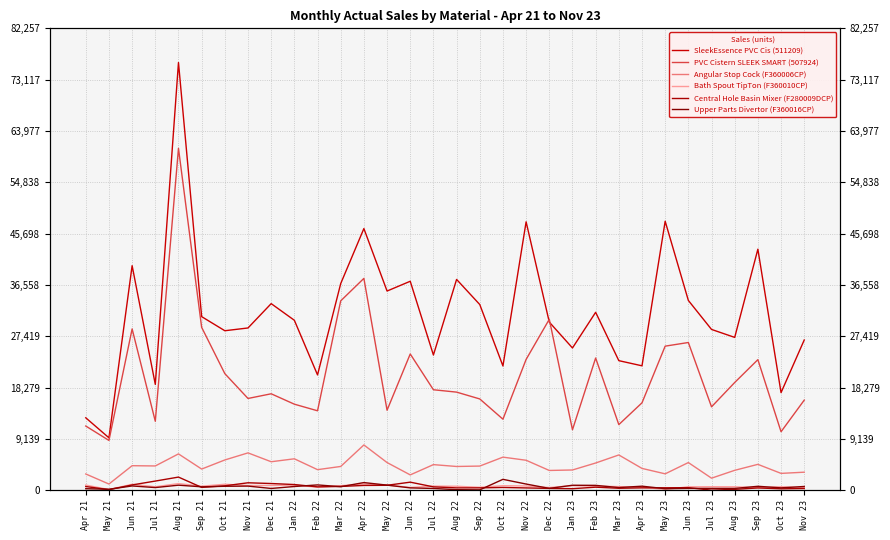

In PVC Cistern SLEEK SMART (507924), how many points are higher than both neighbors (excluding endpoints)?

9